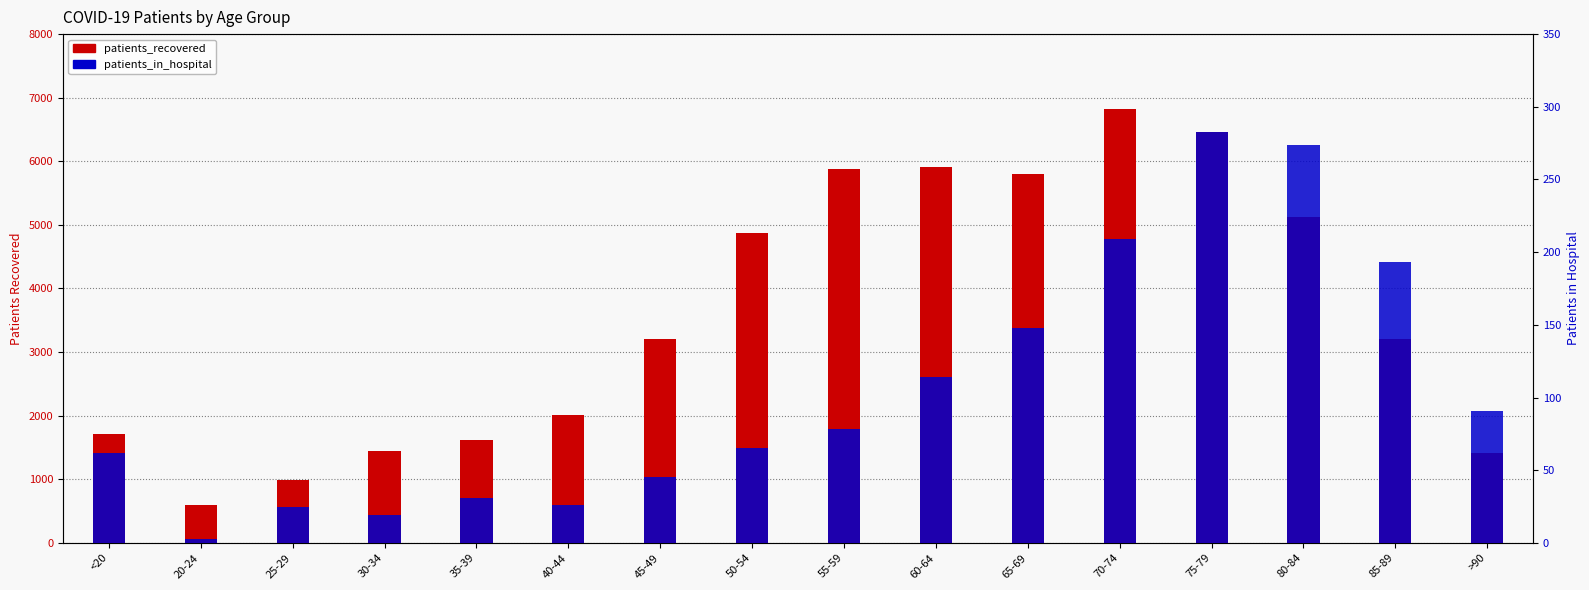

What is the difference between the highest and lowest values at 40-44?

1979